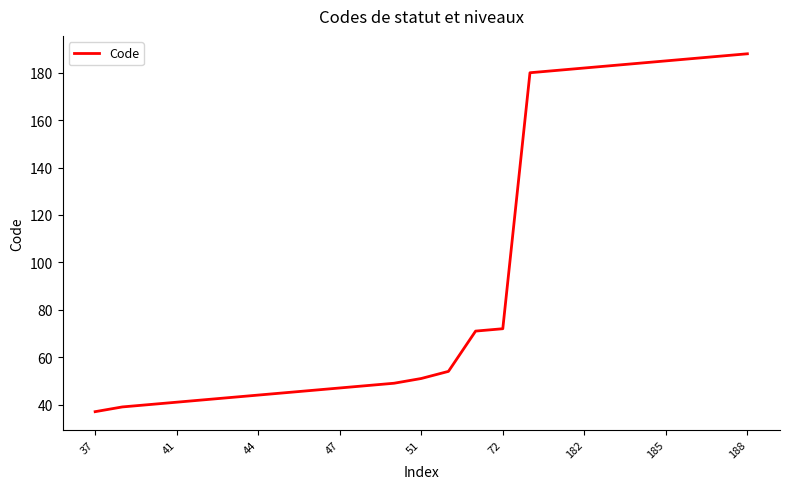

What is the greatest value displayed?

188